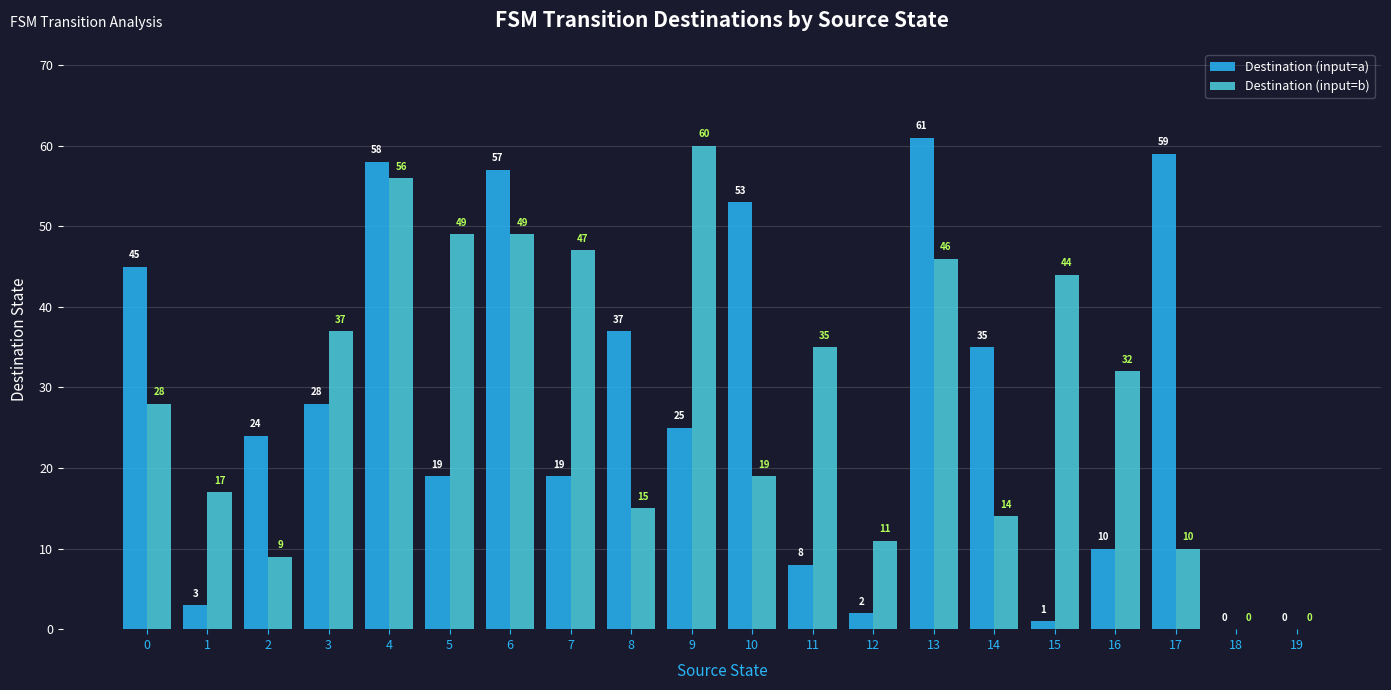

At which label does Destination (input=b) first exceed 32?

3